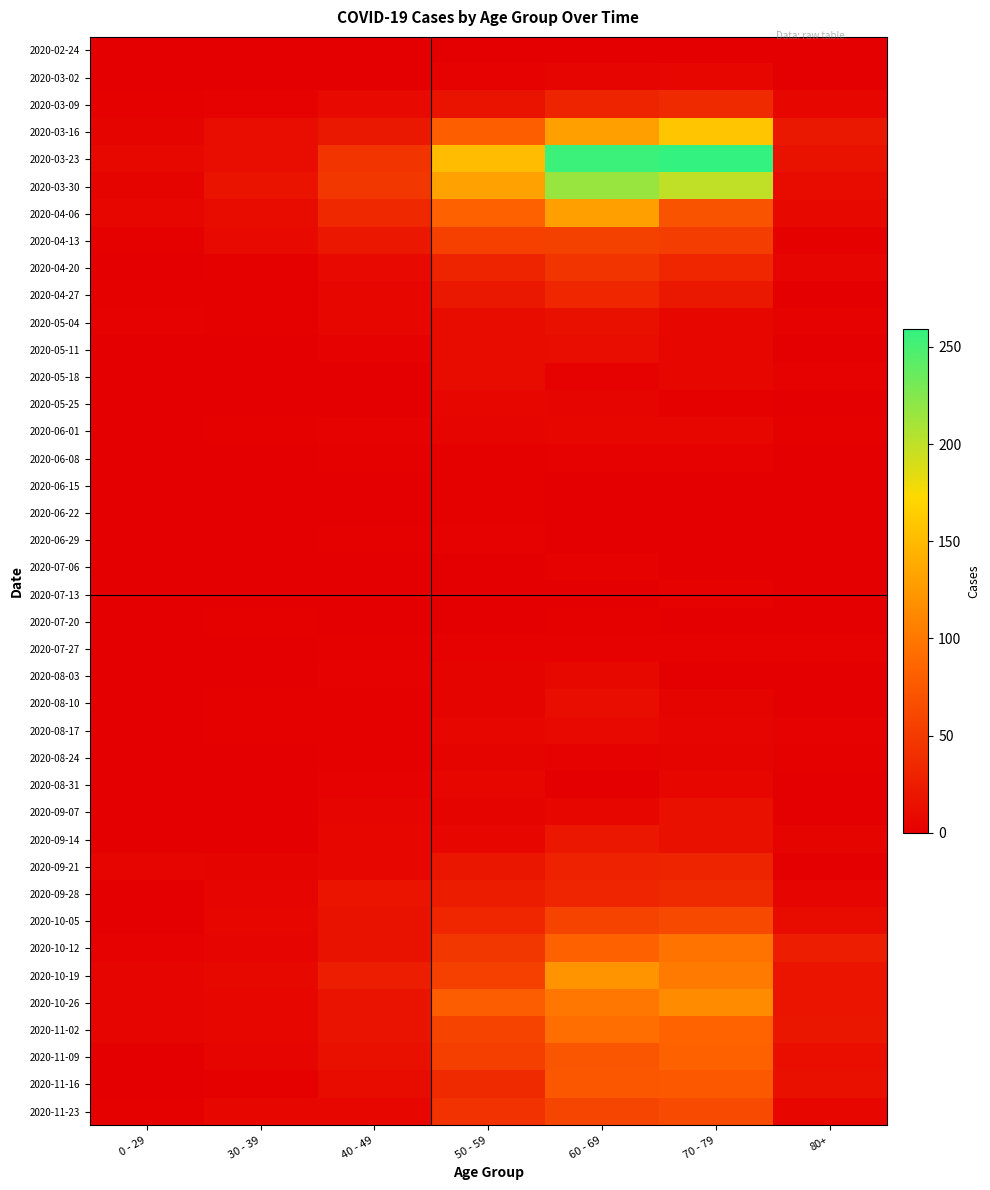

Which series has the largest total across all categories?

2020-03-23